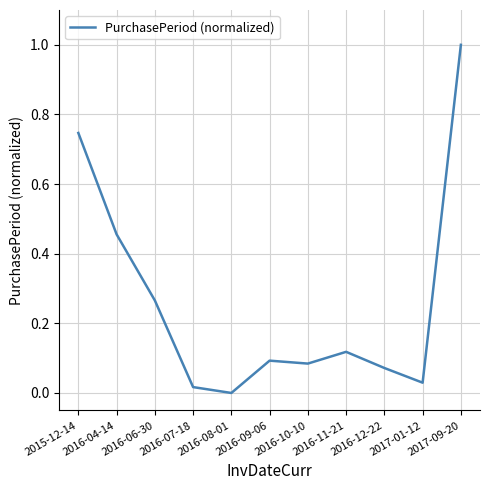

At which category does the data reach its first local valley?

2016-08-01